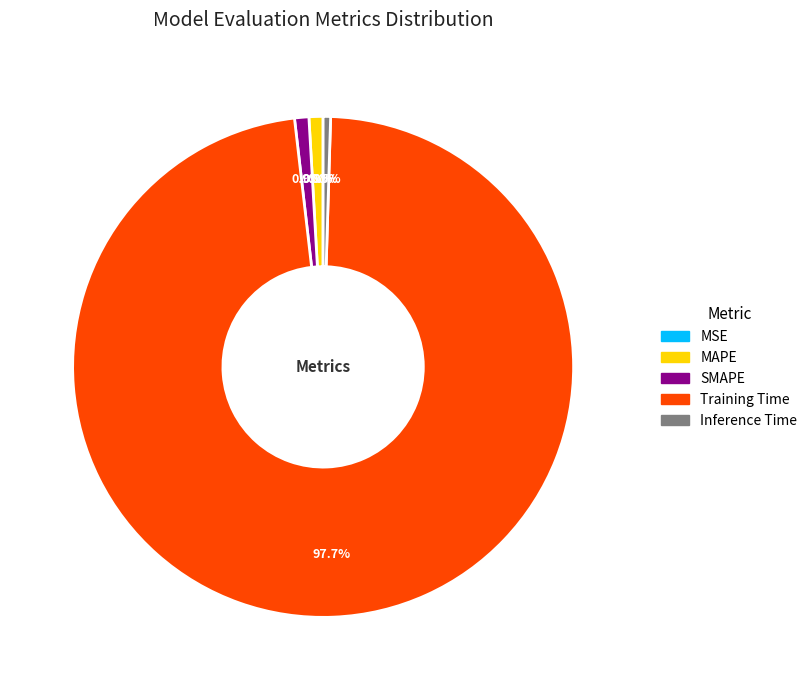

Which slice is the largest?

Training Time